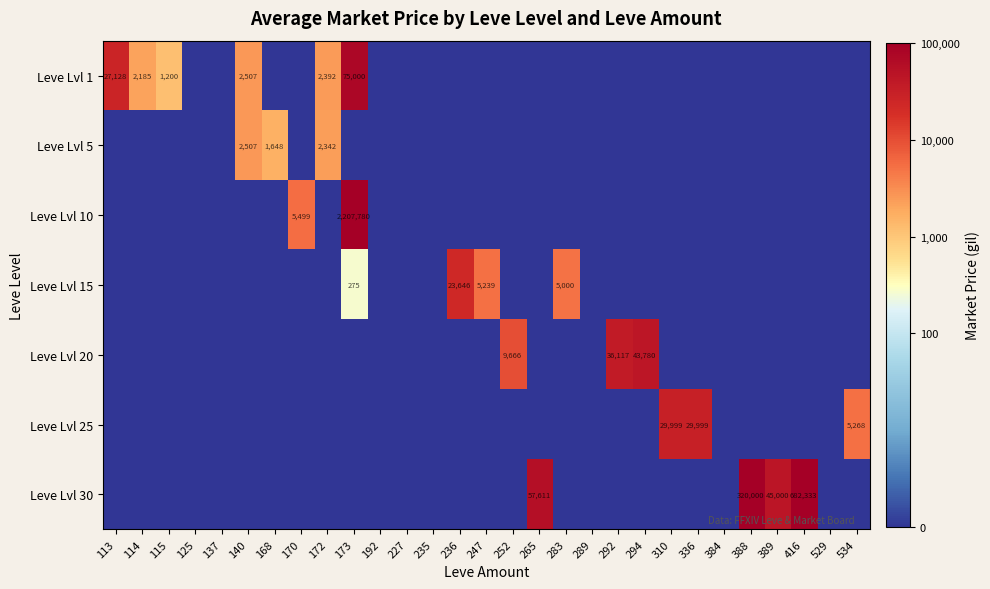

The value of Leve Lvl 15 at 283 is 5000. True or false?

True